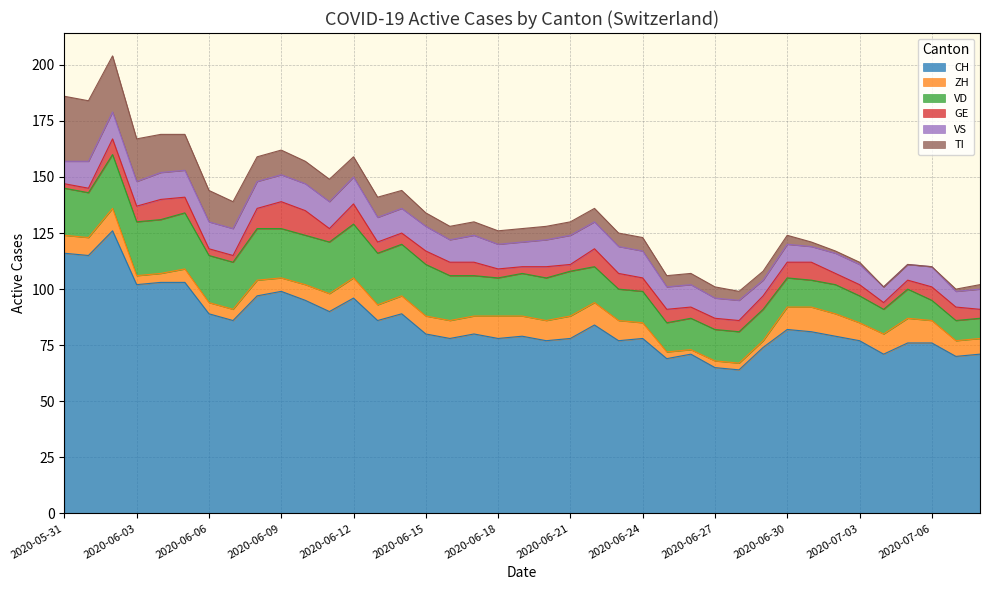

Which series changed the most between 2020-06-01 and 2020-06-24?

CH